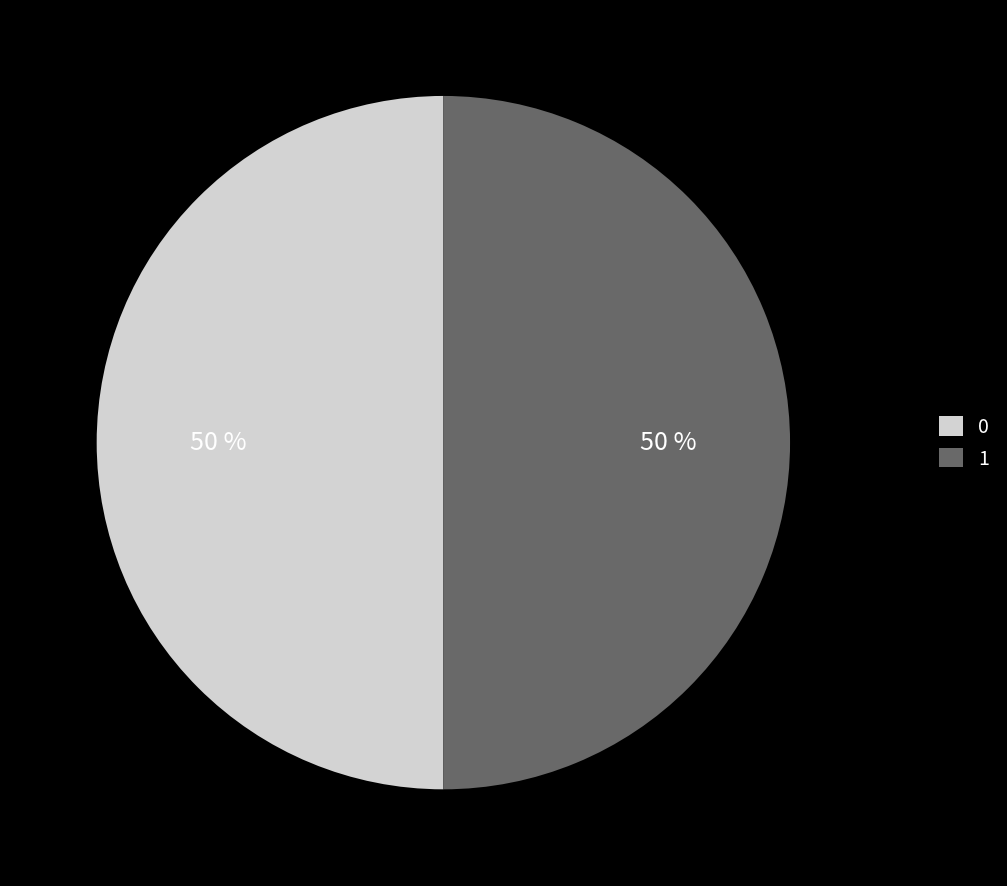

Approximately how many times larger is the value at 1 compared to 0?

1.0